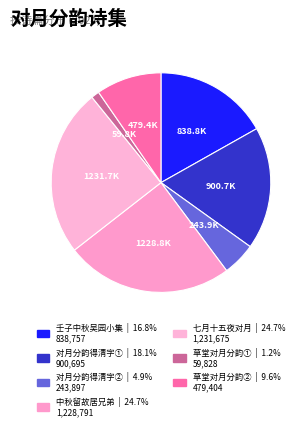

How many segments does this pie chart have?

7